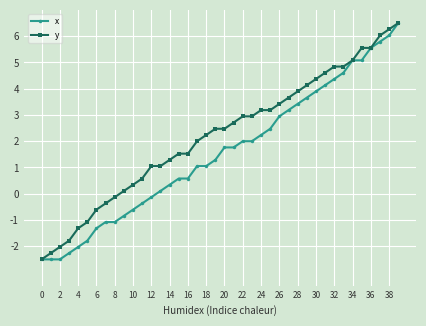

What is the maximum value for x?

6.5